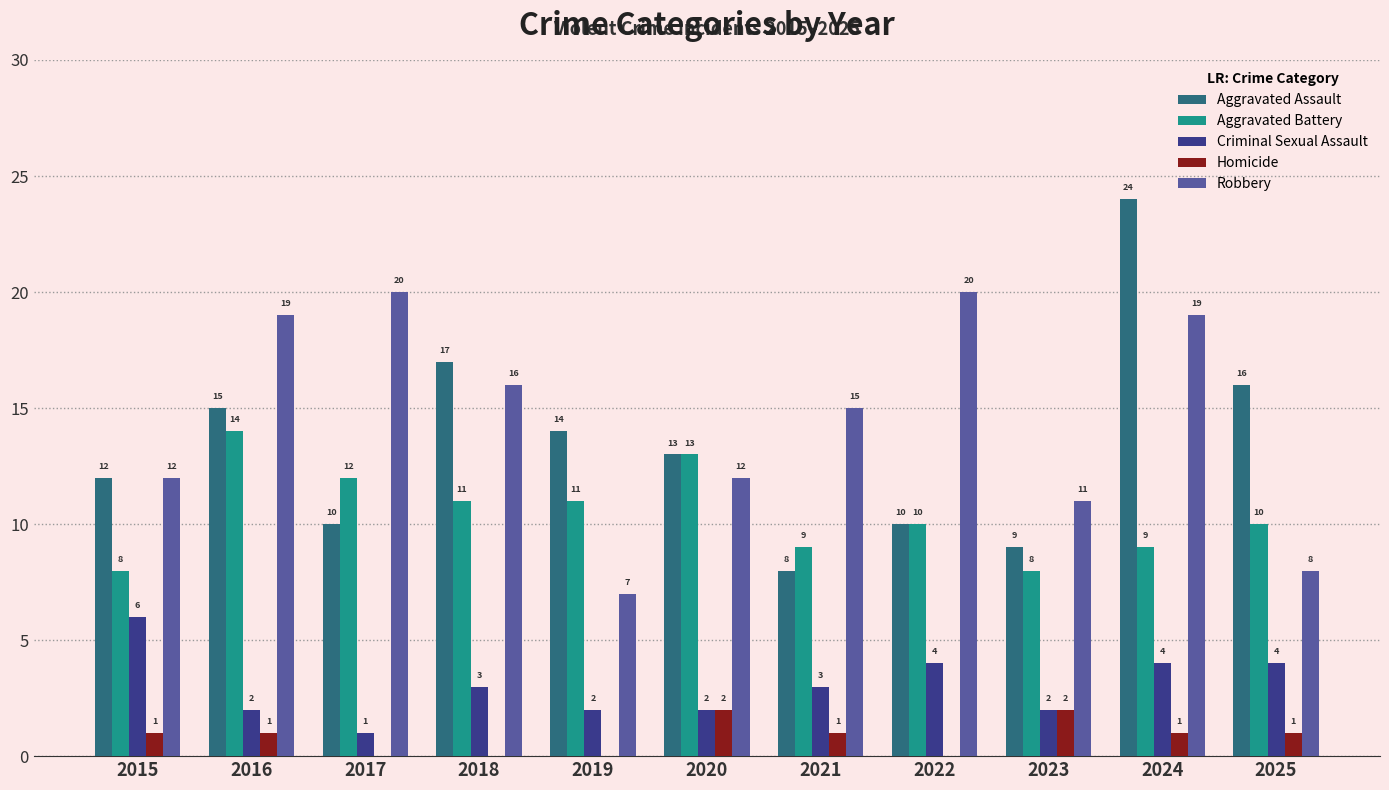

How many Homicide values are between 0 and 1?

9